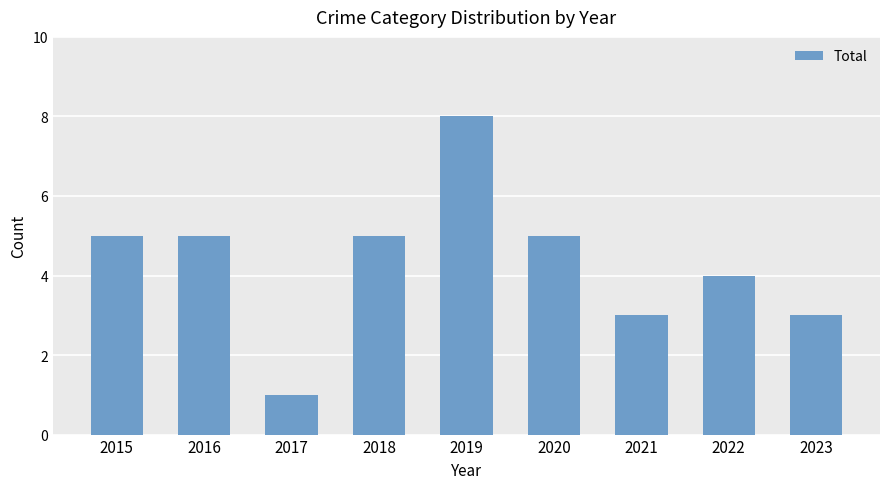

What is the difference between the values at 2020 and 2017?

4